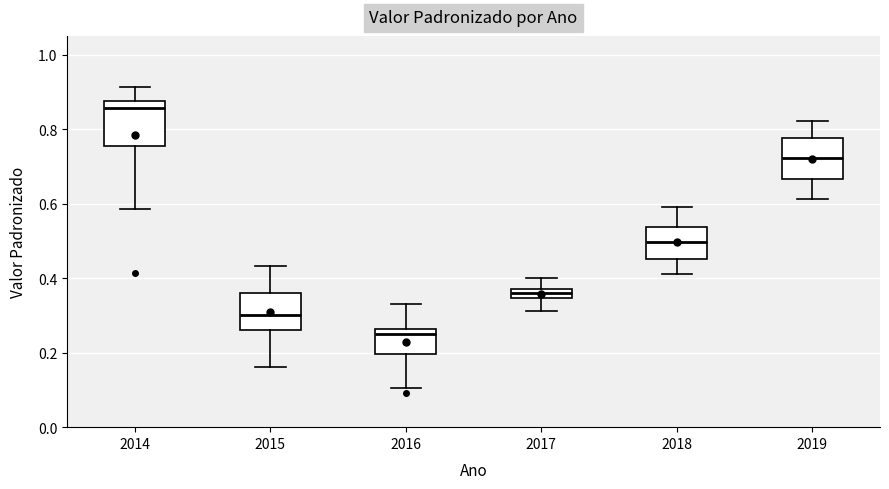

Where does the upper whisker of the box at x = 2019 end on the y-axis? The values are not printed on the chart, so give them approximately, as read against the axis.

0.82